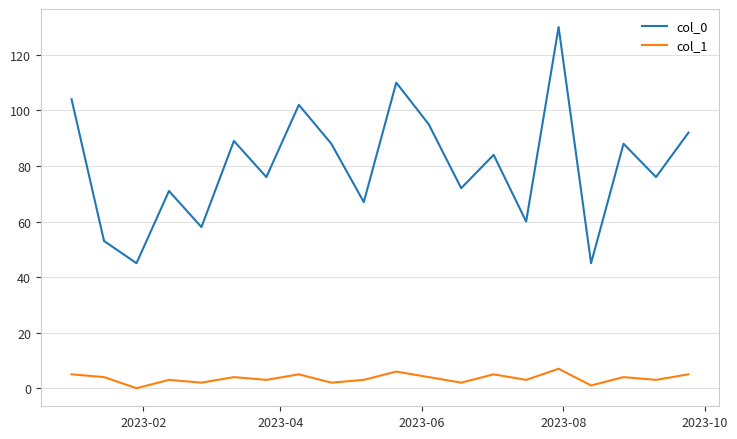

Which series has the widest spread of values?

col_0